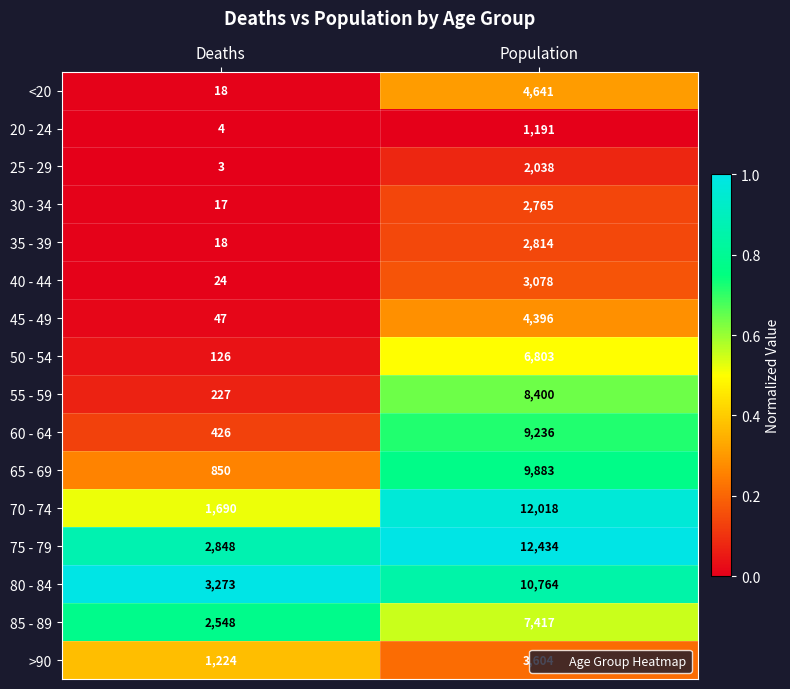

What is the greatest value displayed?

12434